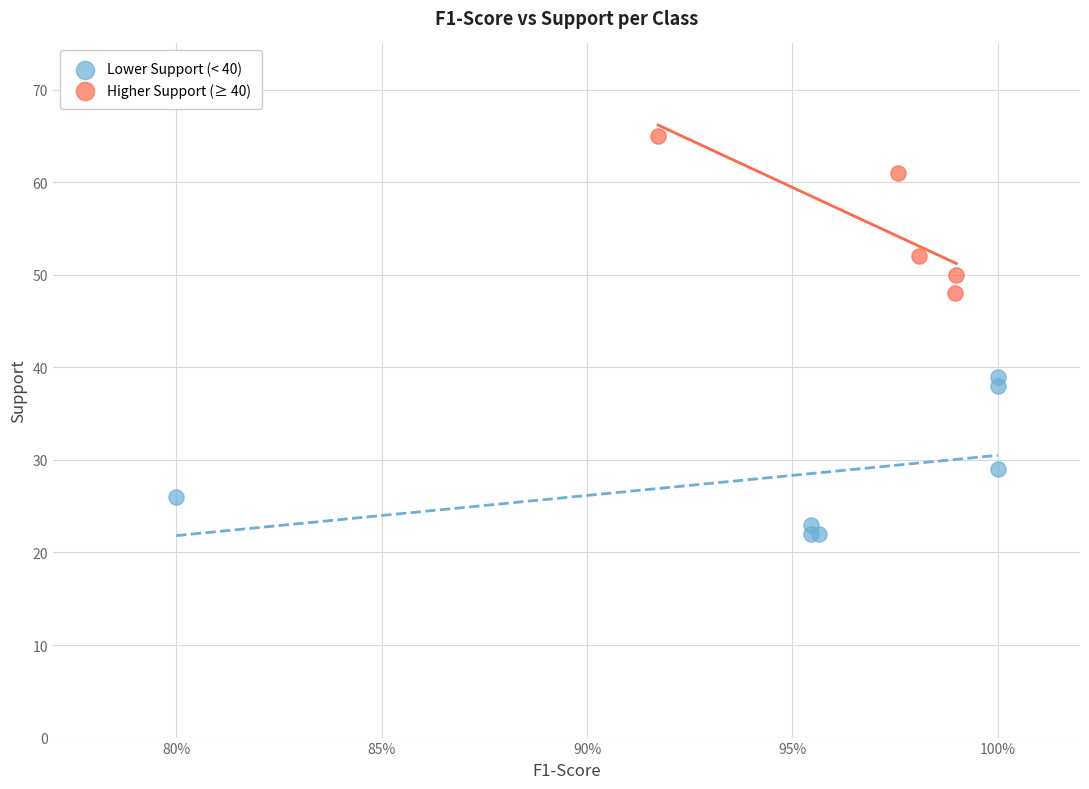

Which series contains the lowest Y value?

Lower Support (< 40)